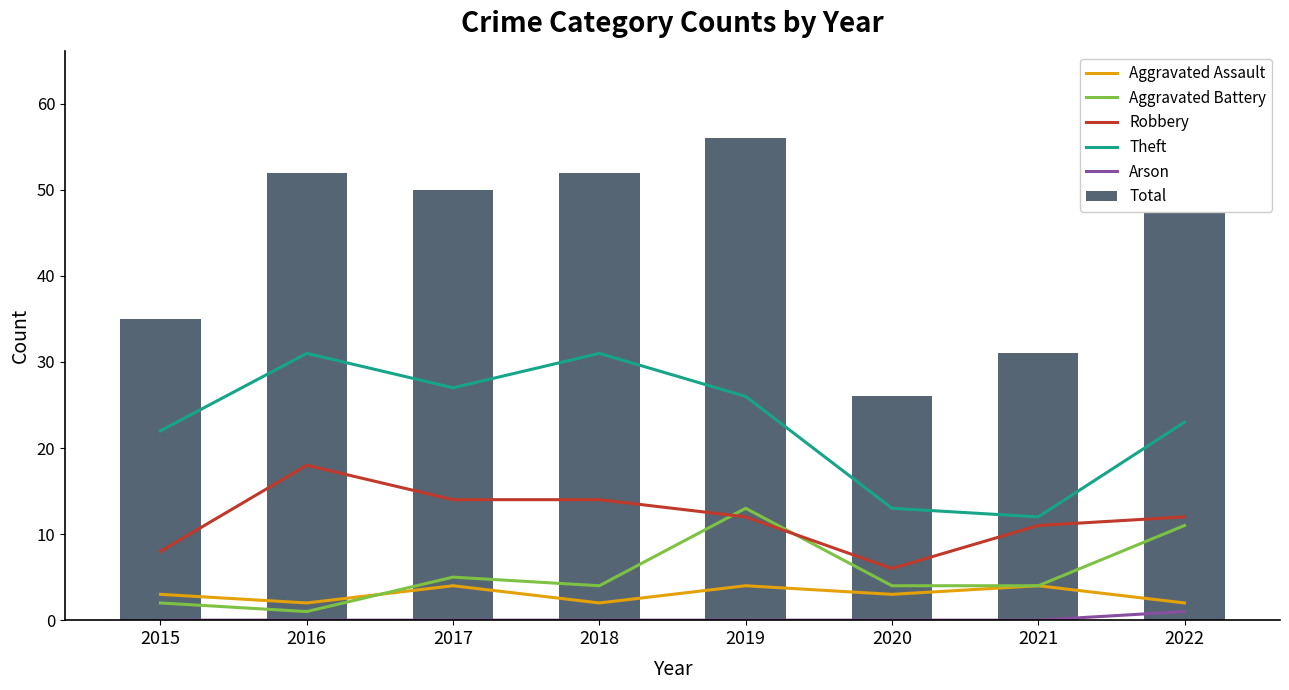

Read the Aggravated Battery value at 2020, to the nearest 5.

5